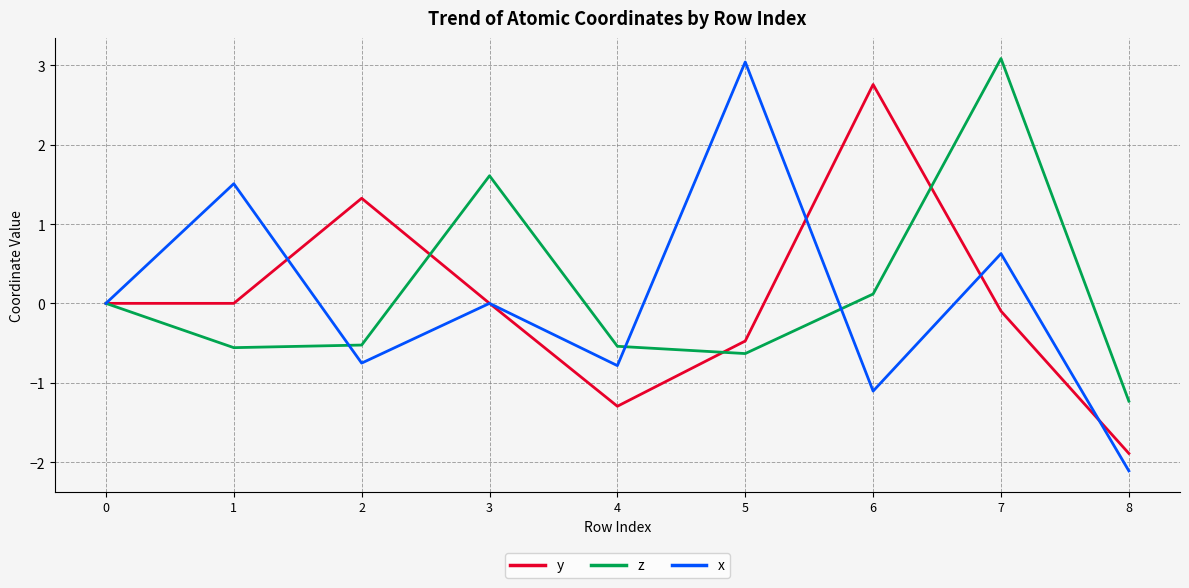

True or false: x and z cross at least once.

True